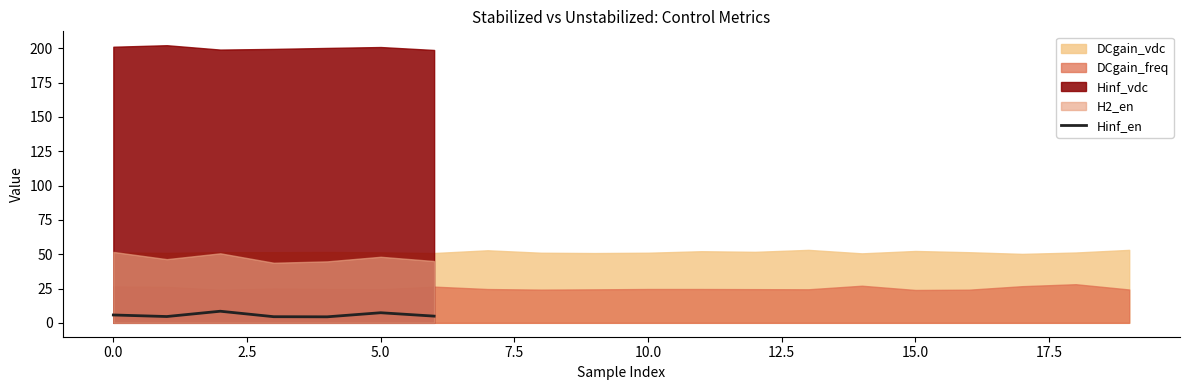

Does the chart have visible grid lines?

No